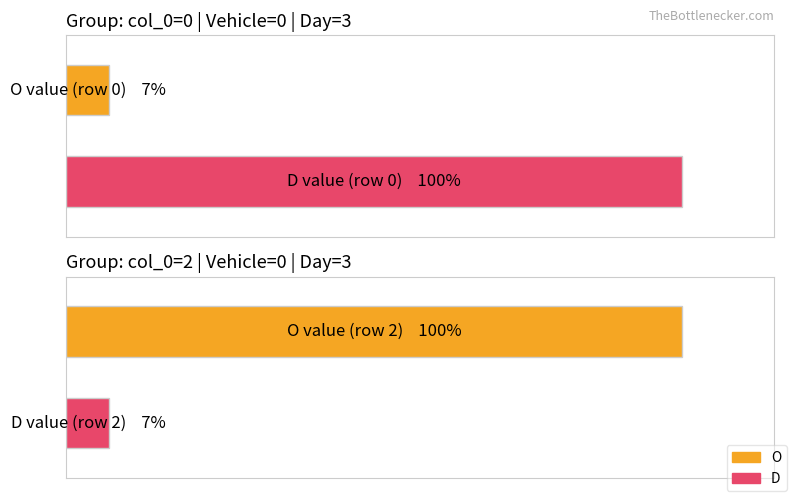

What is the average value of the O series?

54